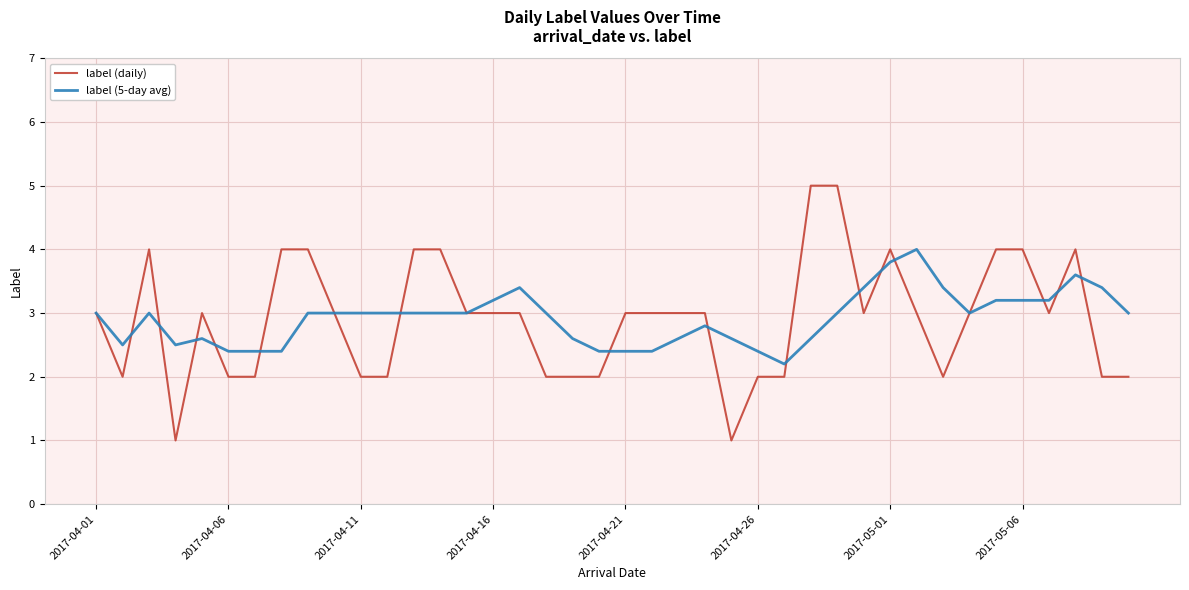

Rank the series by their maximum value, from lowest to highest.

label (5-day avg), label (daily)